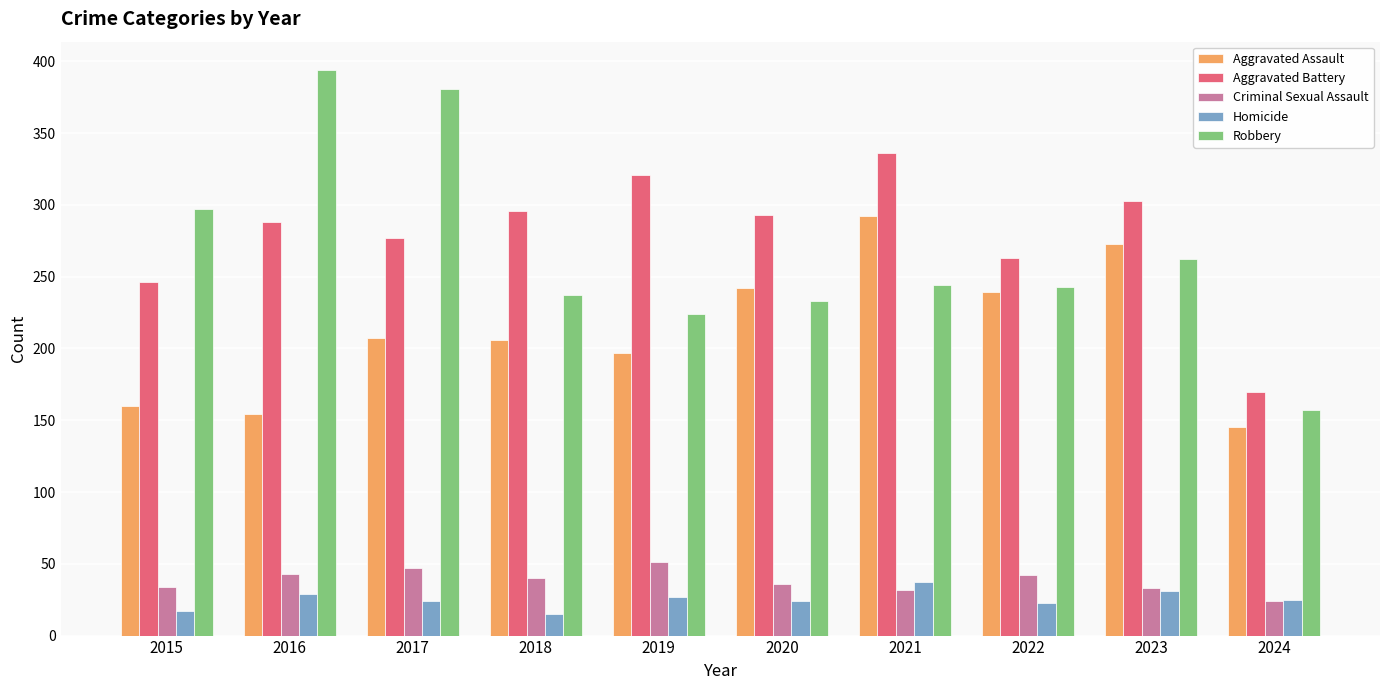

Is the value of Aggravated Battery at 2016 greater than the value of Aggravated Assault at 2024?

Yes